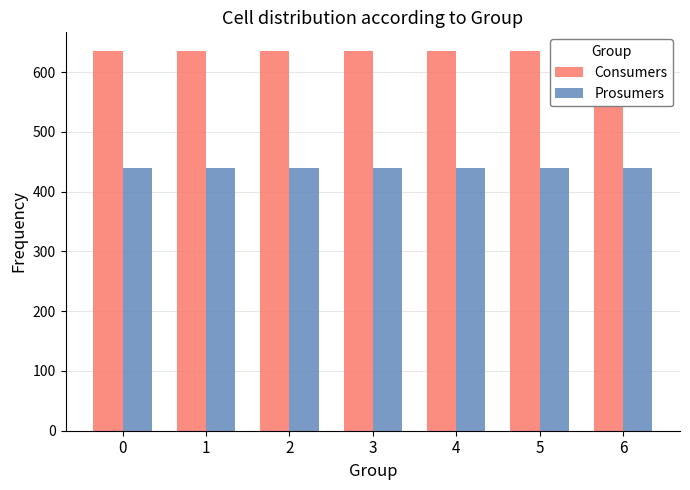

What is the average value of the Prosumers series?

440